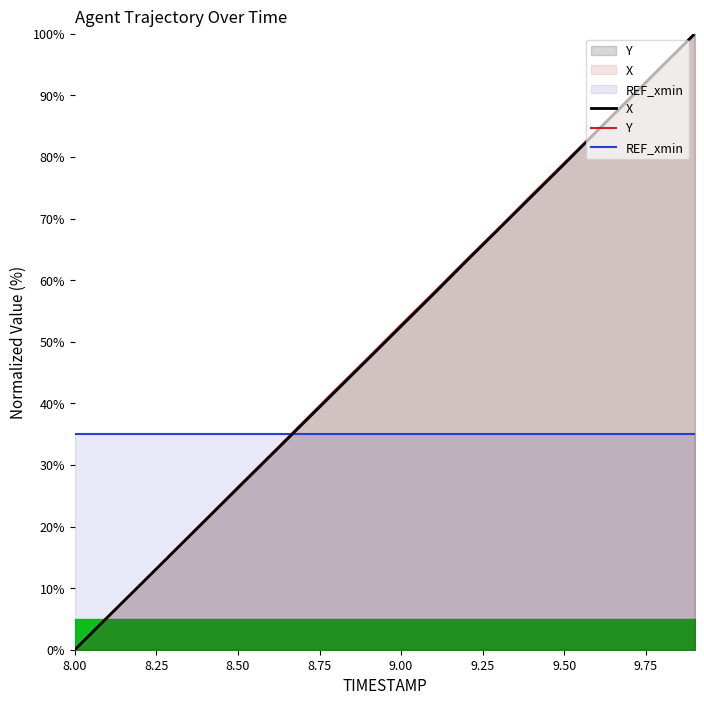

At how many categories does at least one series exceed 61?

8